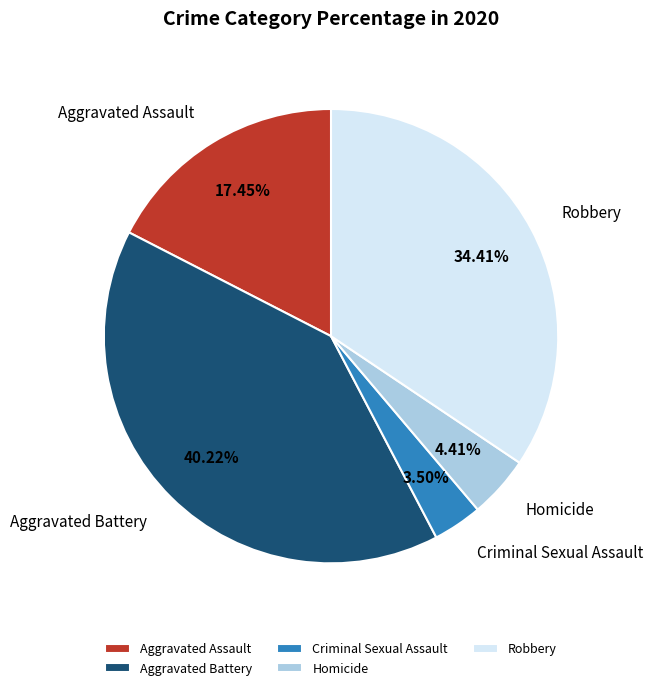

Between Robbery and Homicide, which is larger?

Robbery